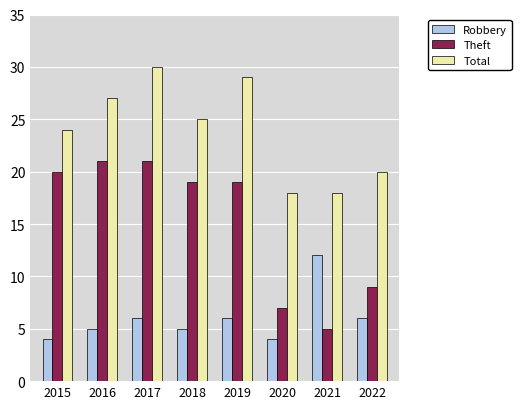

What are all the series names shown in the legend?

Robbery, Theft, Total